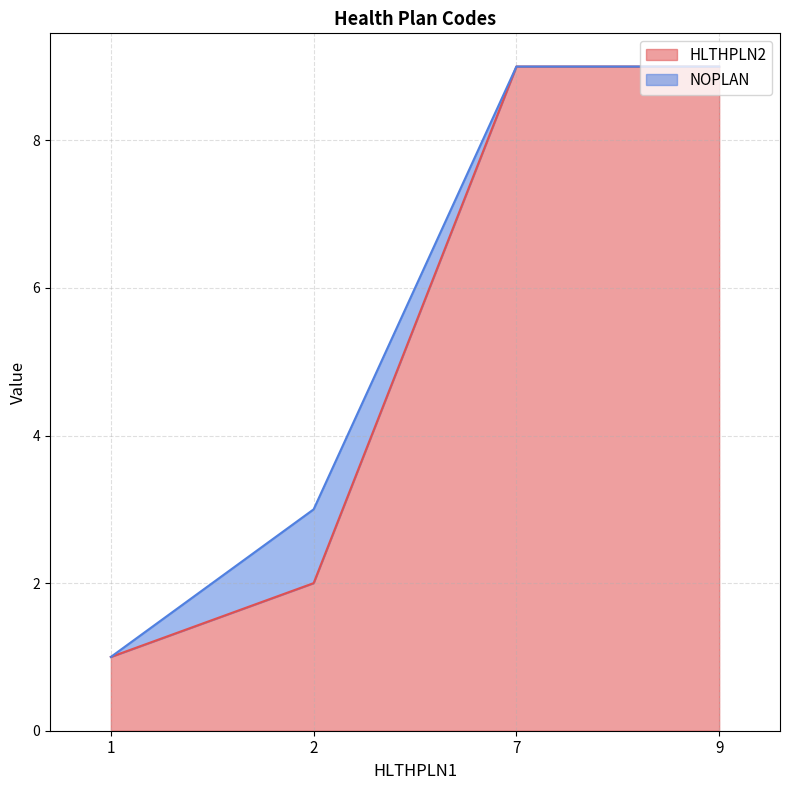

Count the values in the range 2 to 9.

3